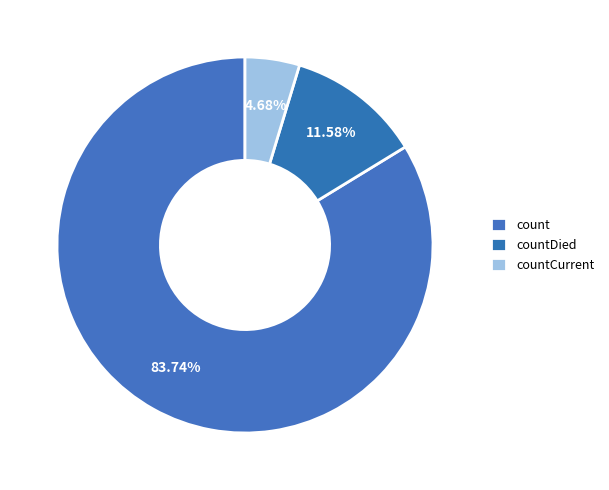

How many slices are in this pie chart?

3